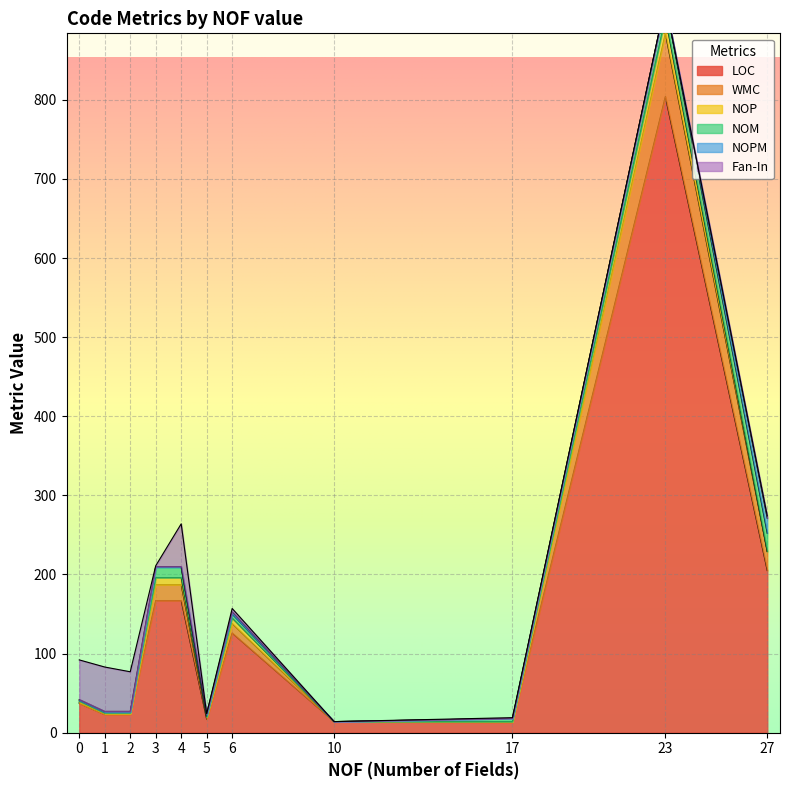

Is it true that Fan-In equals 0 at 3?

False